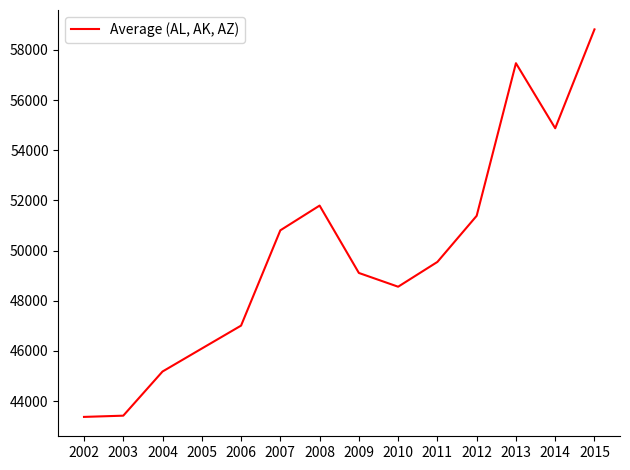

What is the sum of the values at 2015 and 2002?

102186.3